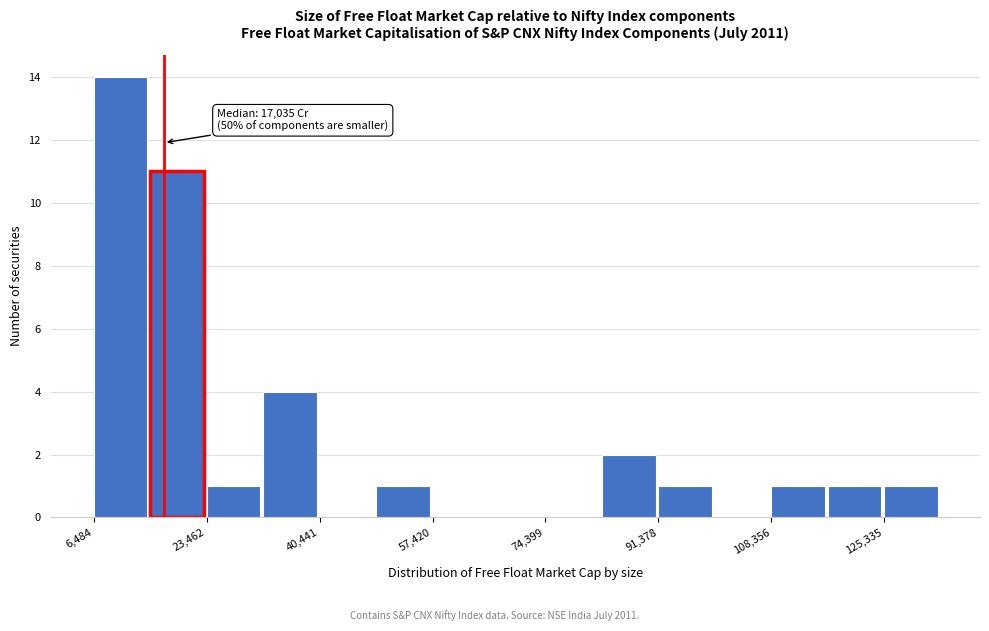

Which range on the x-axis has the tallest bar?

6000 to 14000